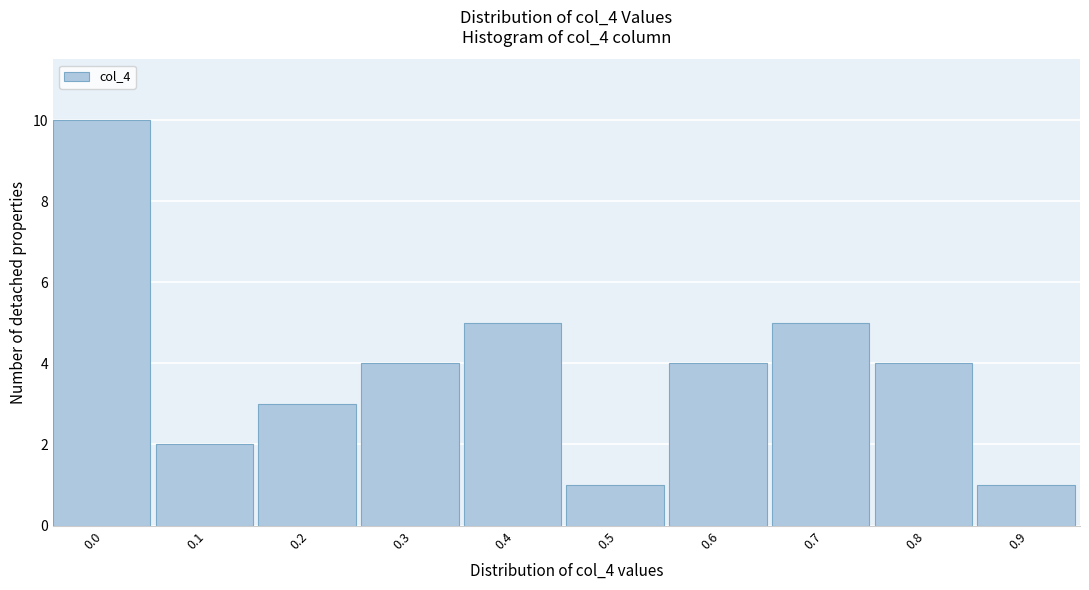

Reading right to left, list all the values displayed in this chart.

1	4	5	4	1	5	4	3	2	10